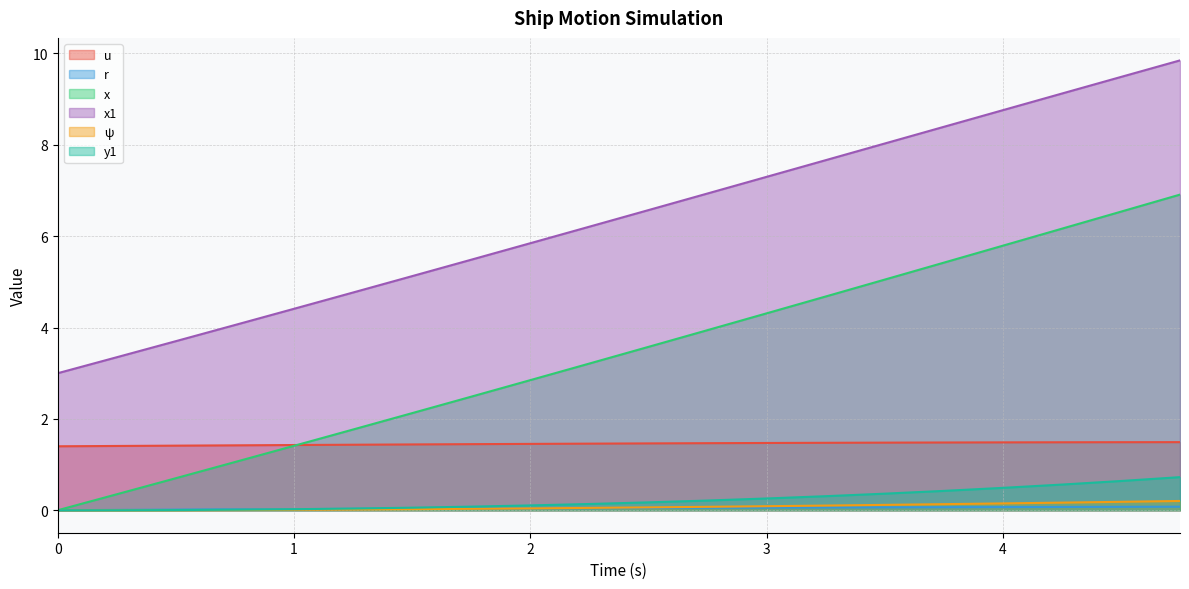

Is it true that u equals 2.0 at 0.5?

False